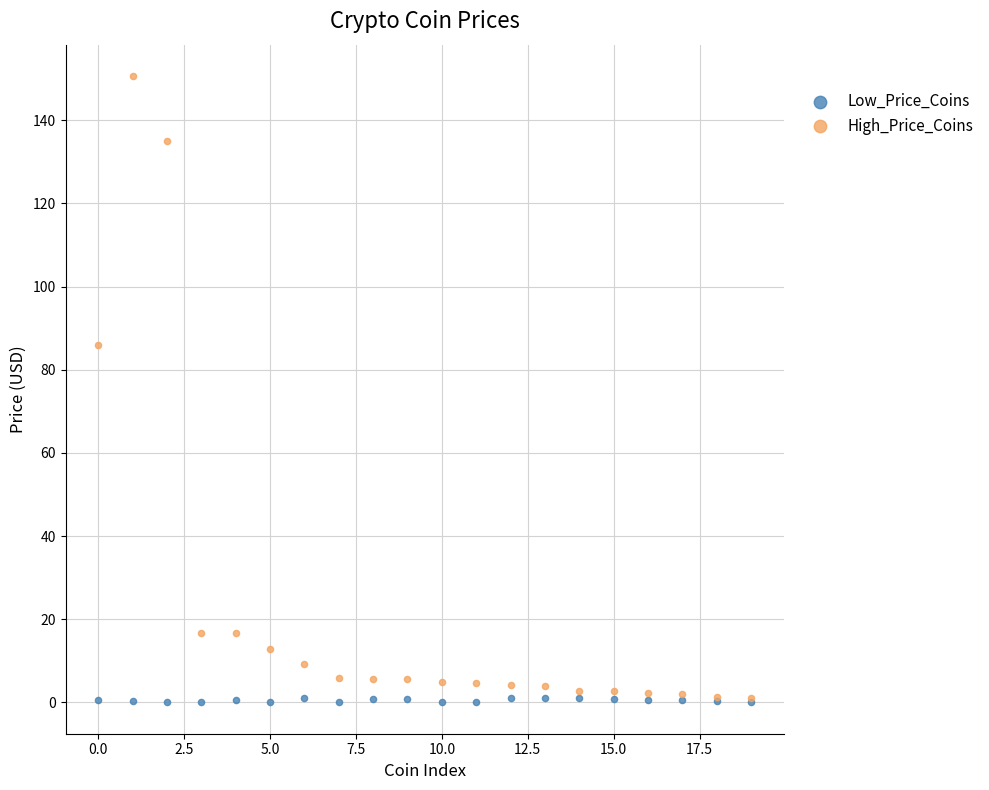

Which series has the widest spread of Y values?

High_Price_Coins